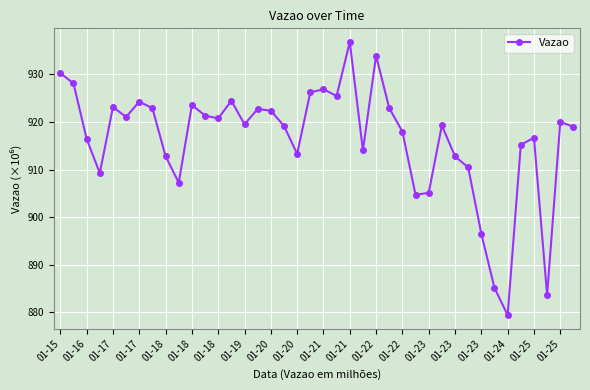

What is the maximum value shown in the chart?

936.8